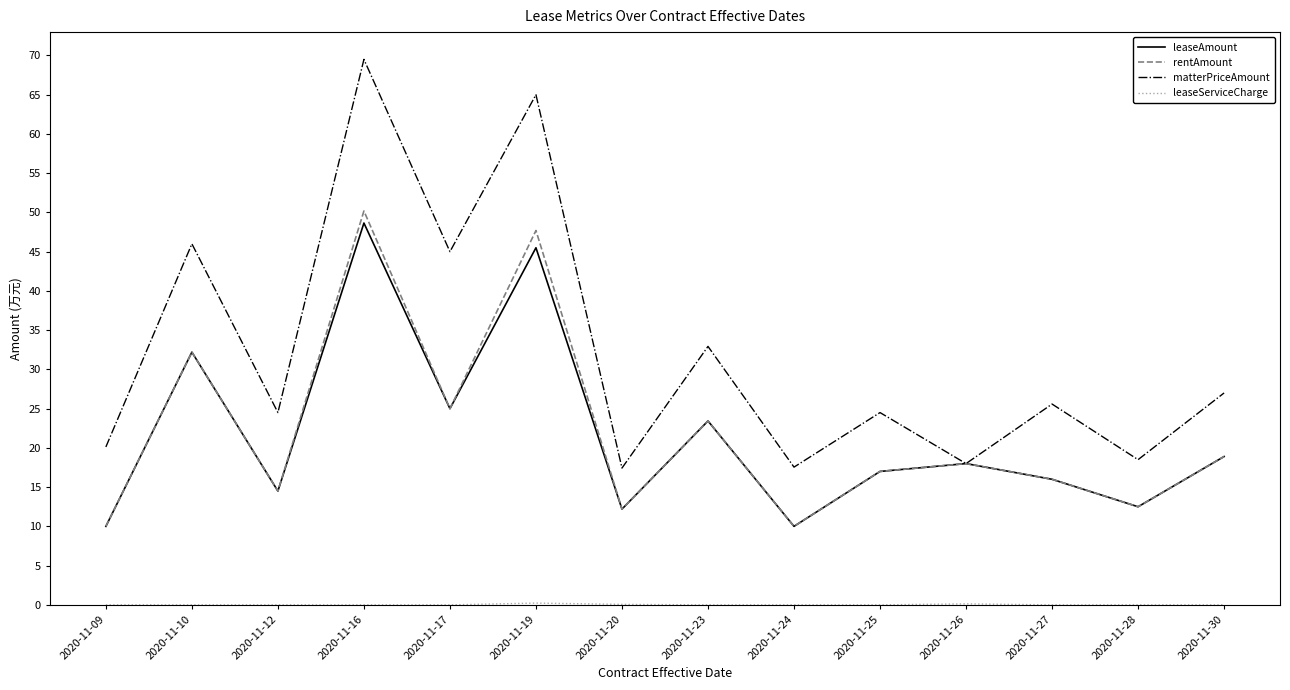

Is it true that leaseAmount equals 4.3 at 2020-11-28?

False